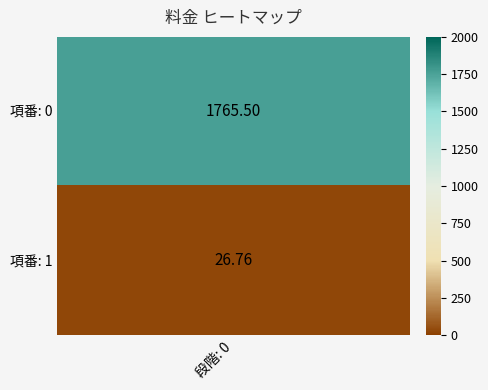

Which category has the lowest value across all series?

1